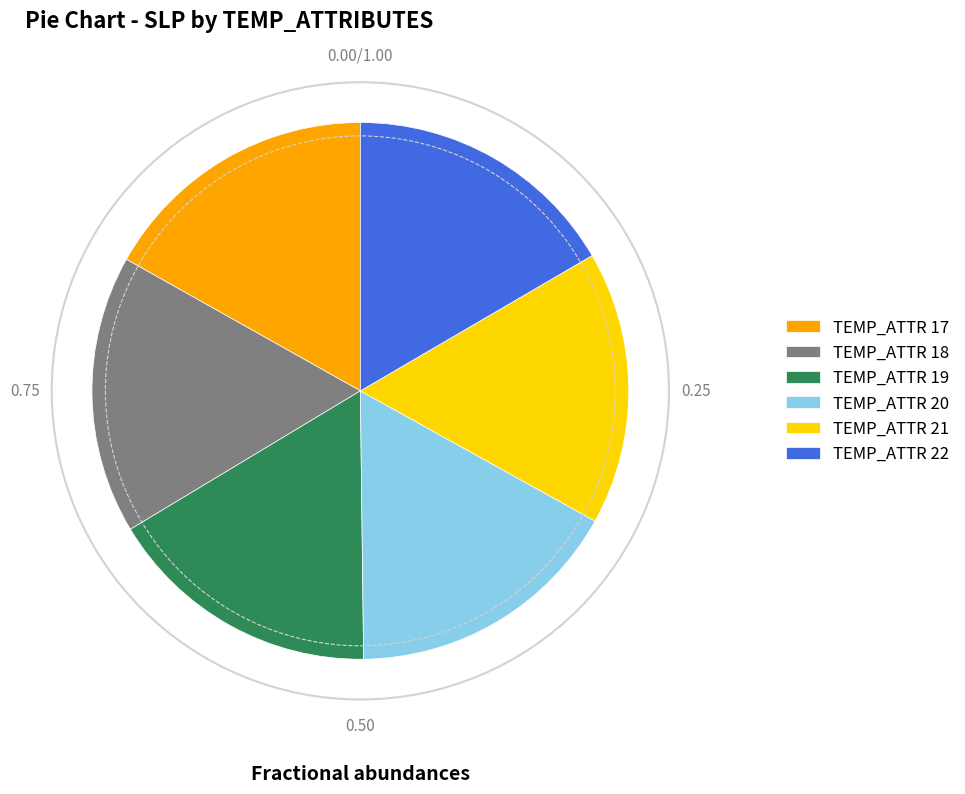

Approximately how many times larger is the value at TEMP_ATTR 19 compared to TEMP_ATTR 21?

1.0